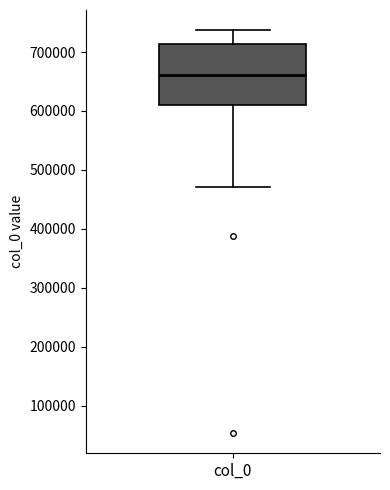

Read this box plot against the y-axis: the position of the median line, the range covered by the box, and the ends of both whiskers. The values are not printed on the chart, so give them approximately, as read against the axis.

median 660000, box 610000 to 710000, whiskers 470000 to 740000